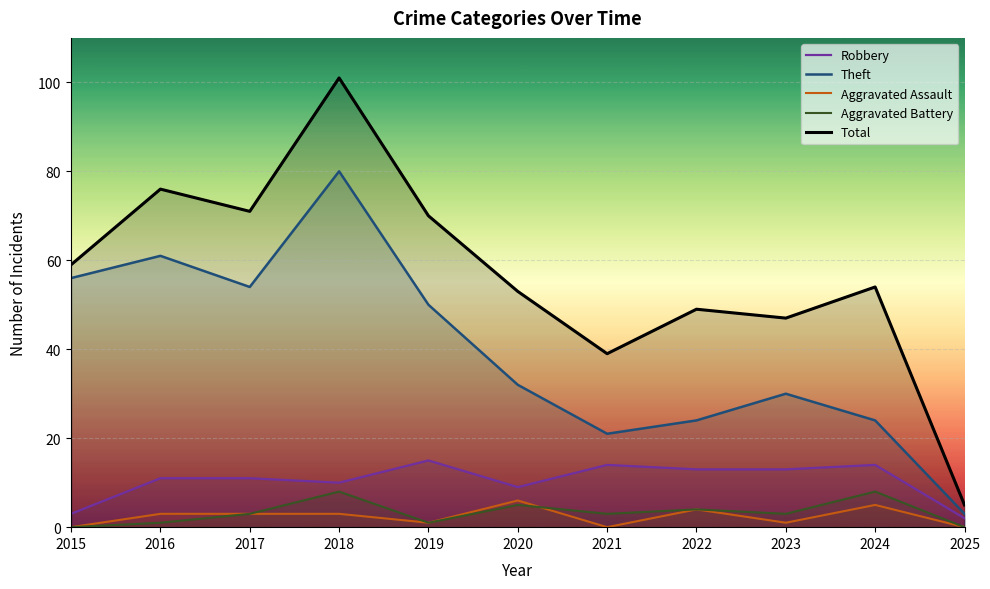

How many series are shown in this chart?

5